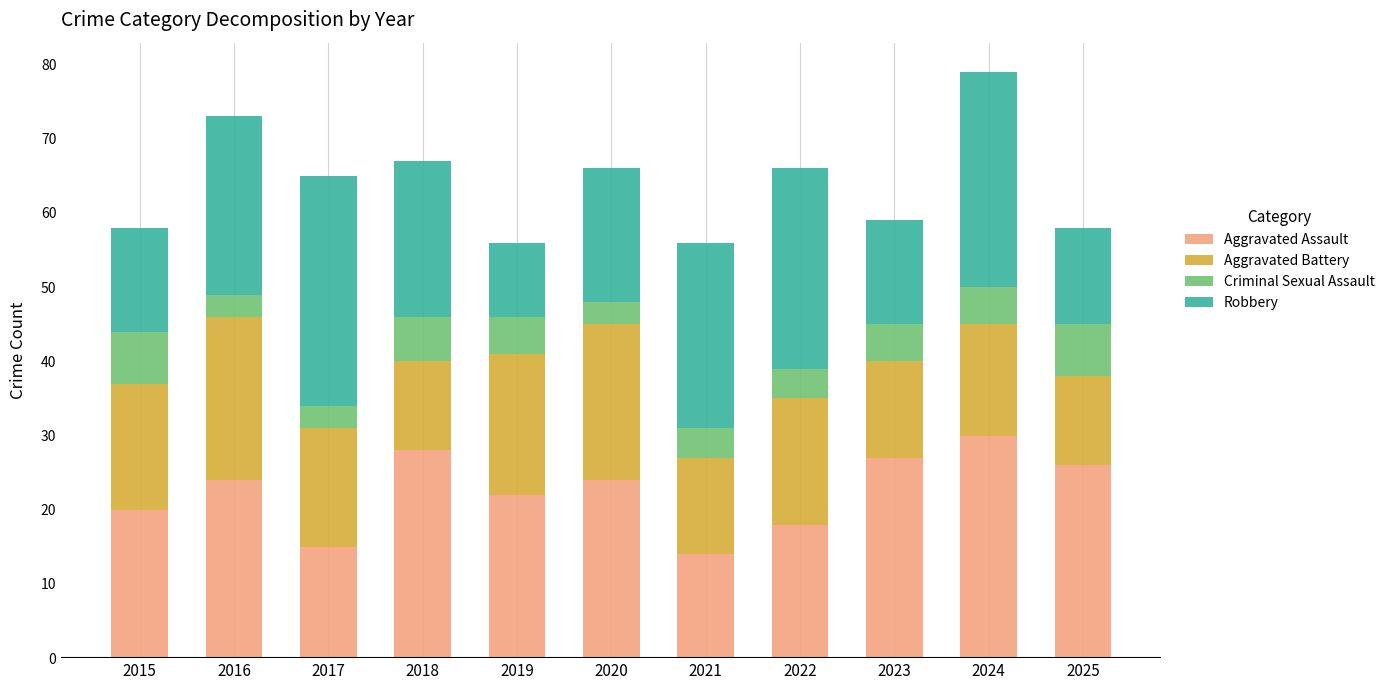

The Aggravated Assault series shows 29 at 2019. True or false?

False